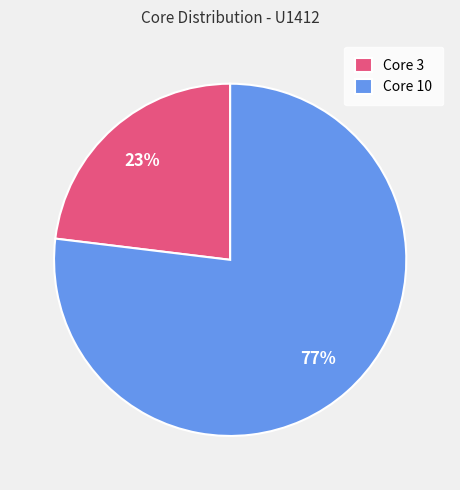

What is the ratio of the value at Core 3 to the value at Core 10?

0.3